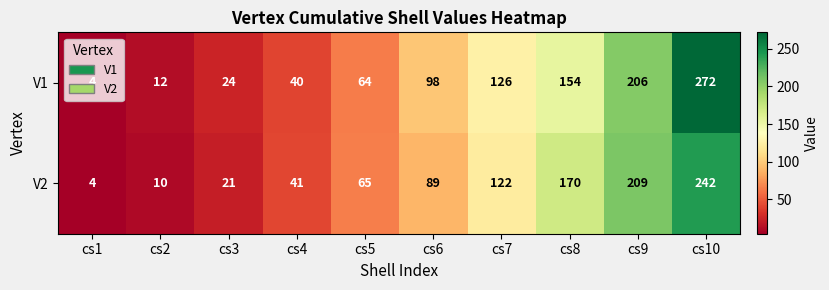

The V1 series shows 54 at cs4. True or false?

False